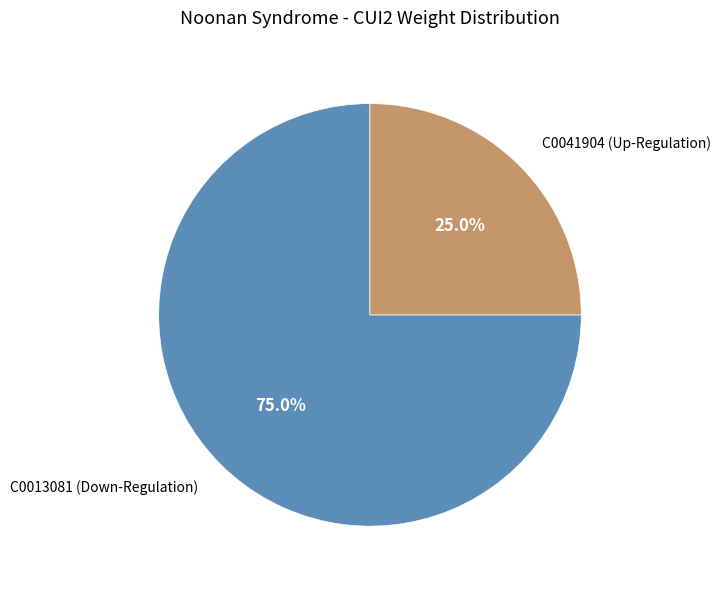

Rank the categories by value from lowest to highest.

C0041904 (Up-Regulation), C0013081 (Down-Regulation)